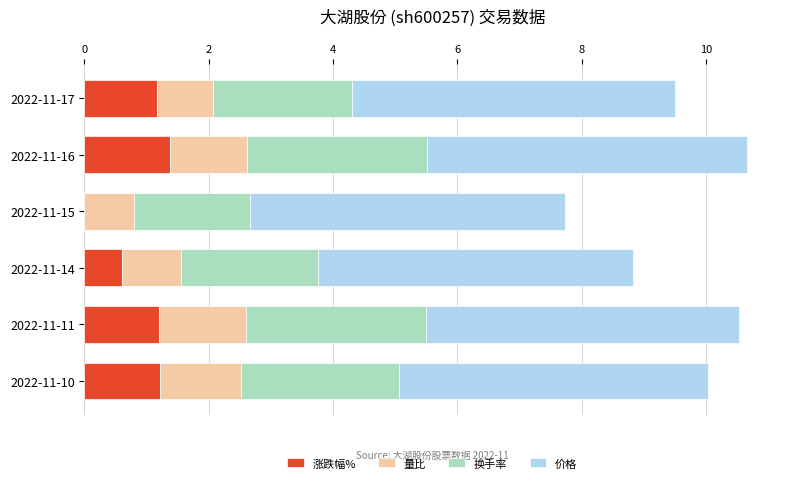

What are all the series names shown in the legend?

涨跌幅%, 量比, 换手率, 价格